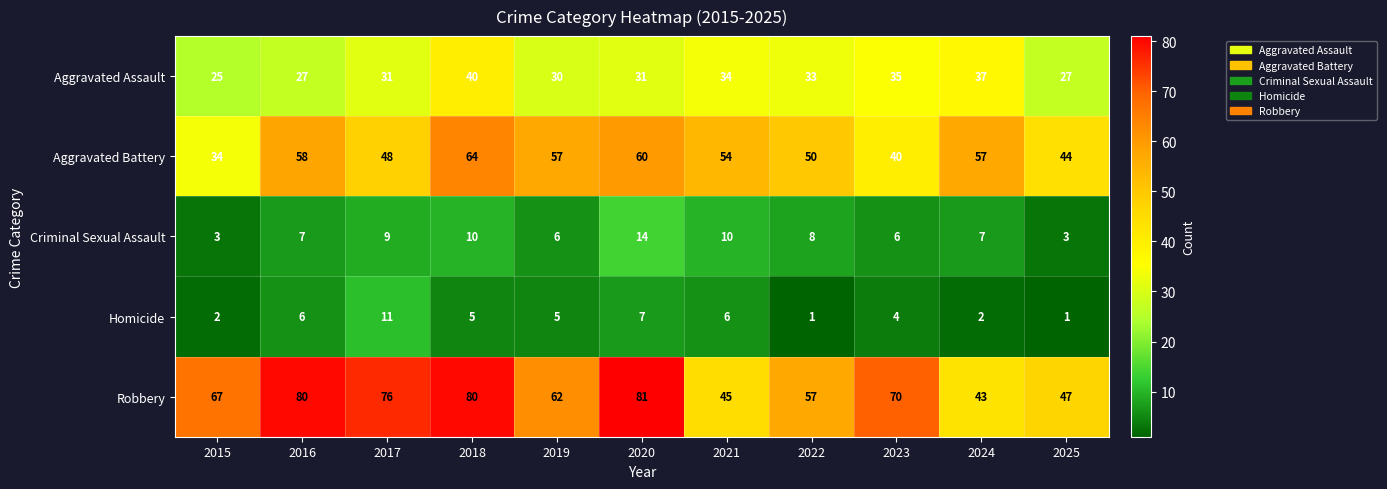

The Aggravated Assault series shows 31 at 2020. True or false?

True